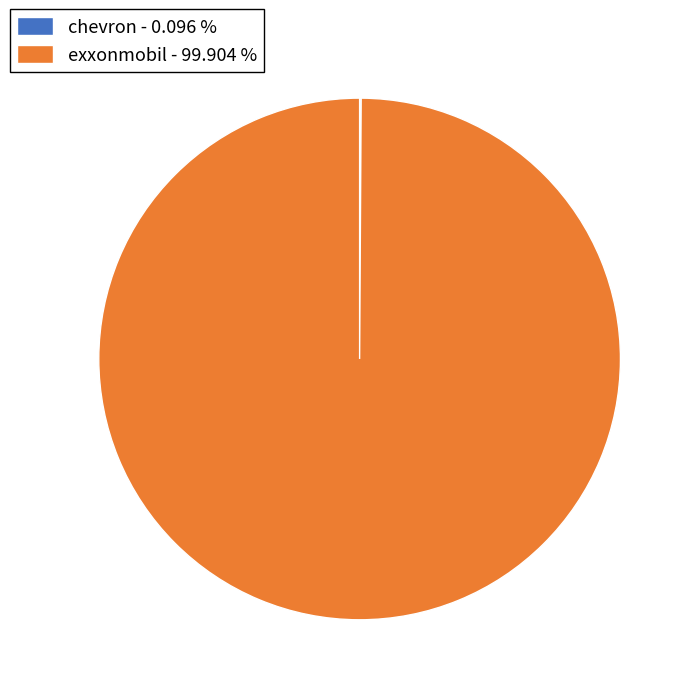

Does exxonmobil - 99.904 % account for over 50% of the chart?

Yes